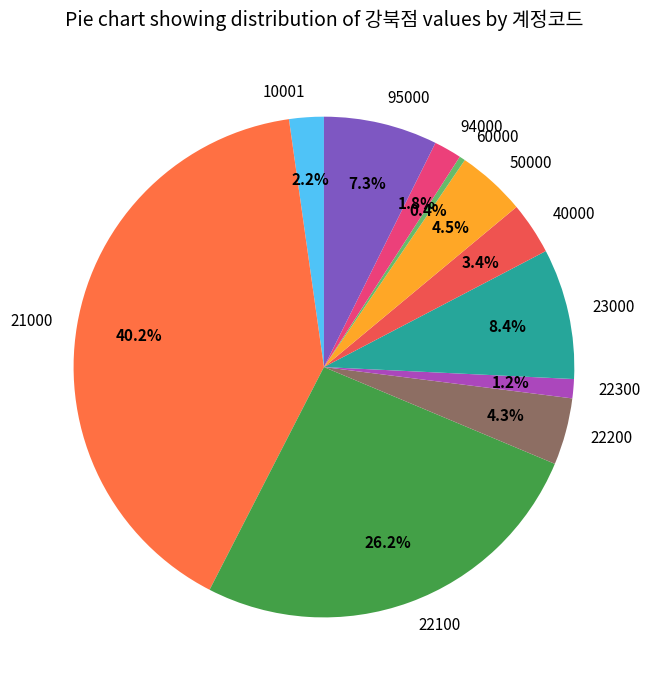

True or false: 22100 accounts for 15% of the total.

False